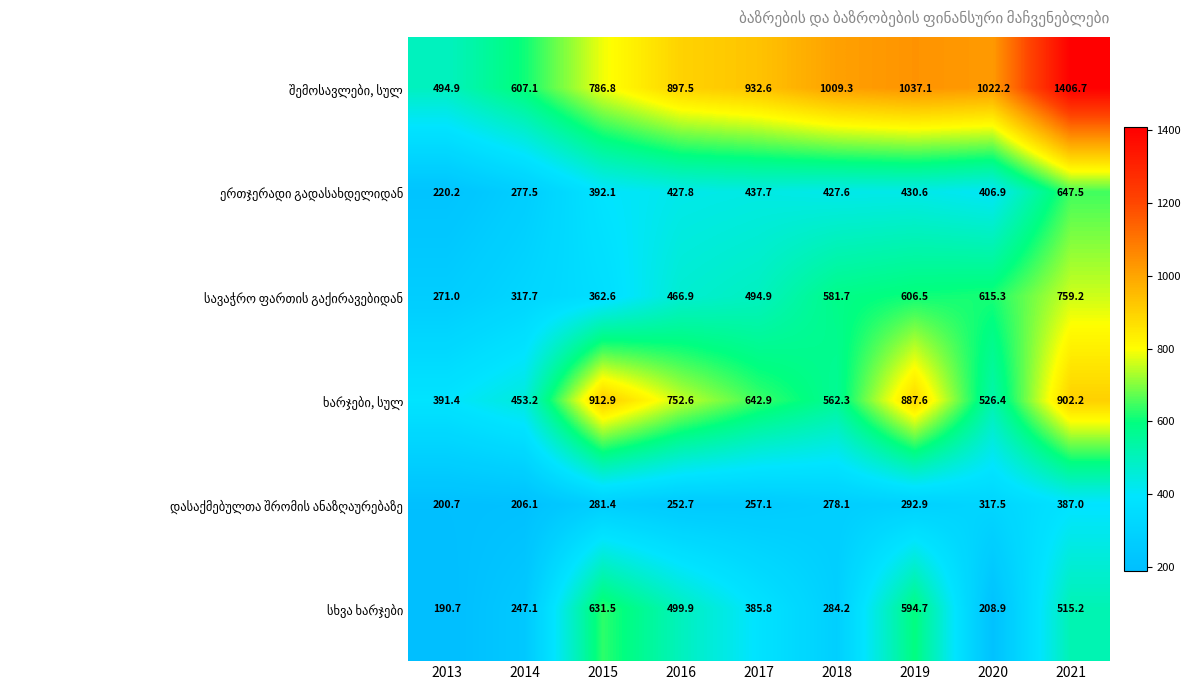

What is the total value across all series at 2017?

3151.0